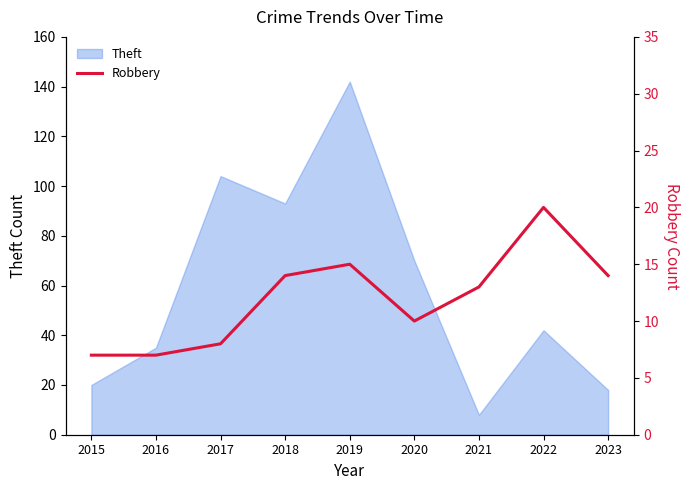

Where does the data first go above 13?

2018